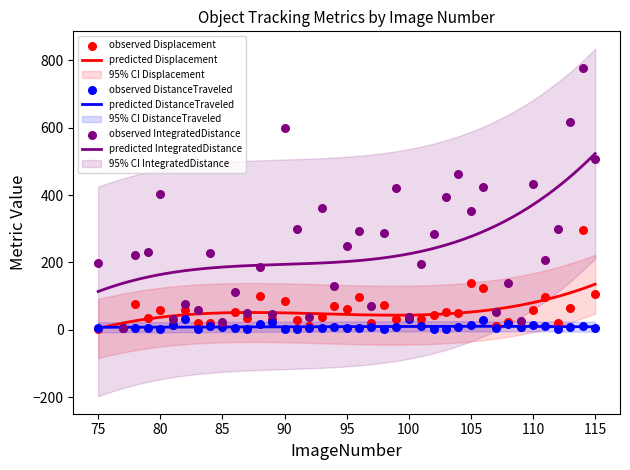

Which series has the widest spread of Y values?

TrackObjects_IntegratedDistance_50